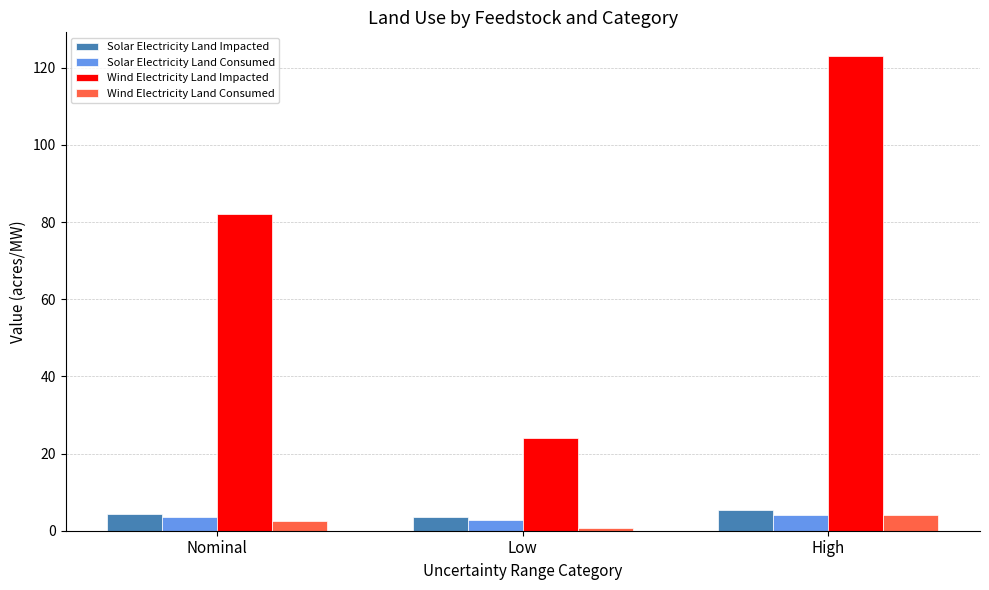

Where does the Wind Electricity Land Consumed series first go above 2?

Nominal